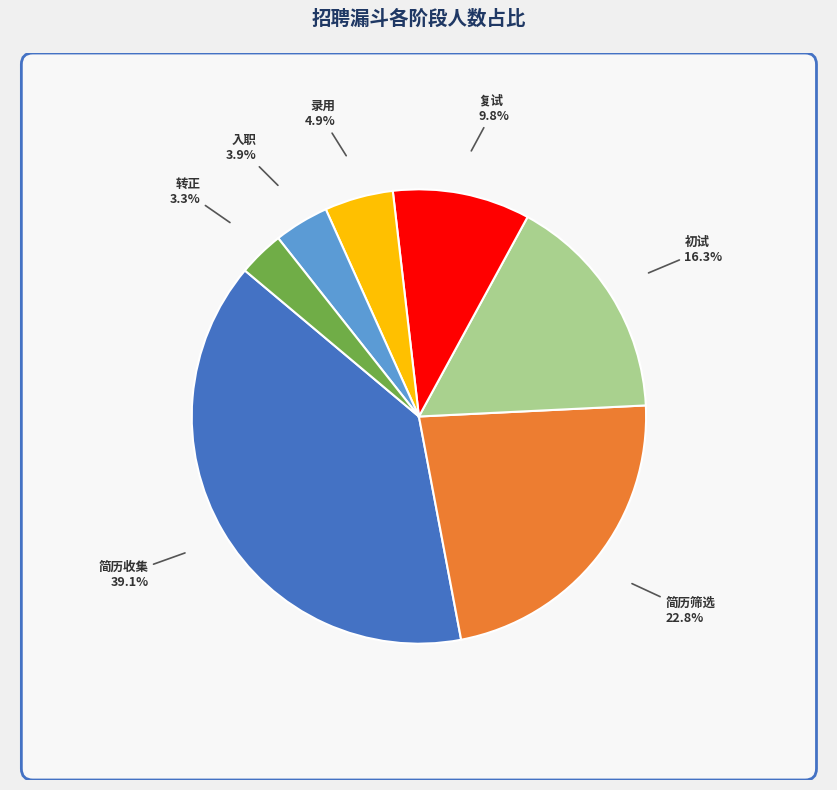

How many segments does this pie chart have?

7